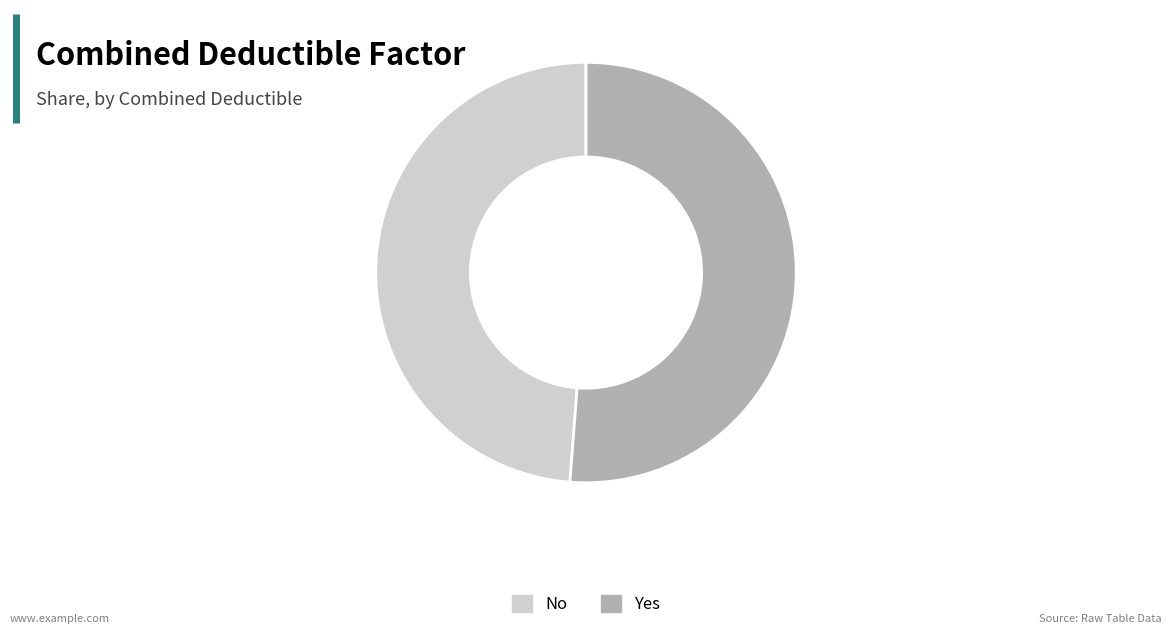

How many slices are in this pie chart?

2